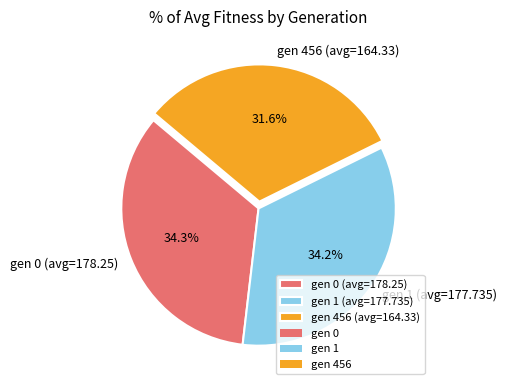

How many slices are in this pie chart?

3